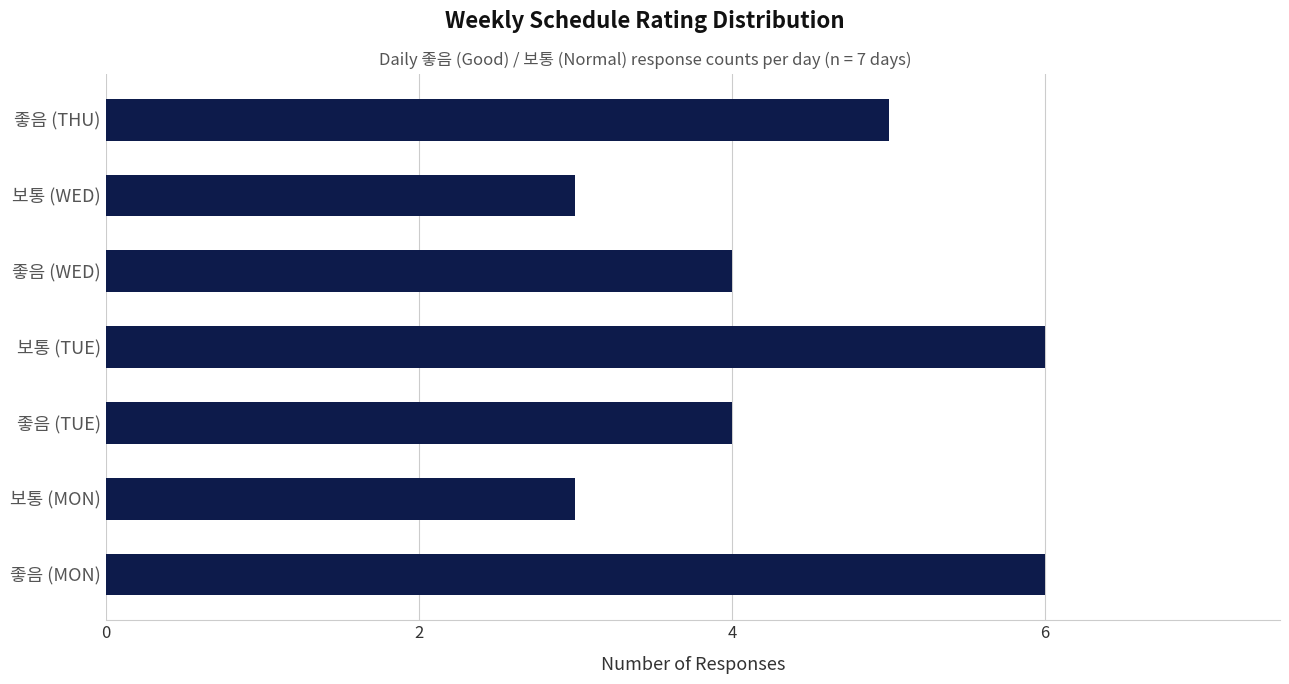

Count the values in the range 3 to 6.

7